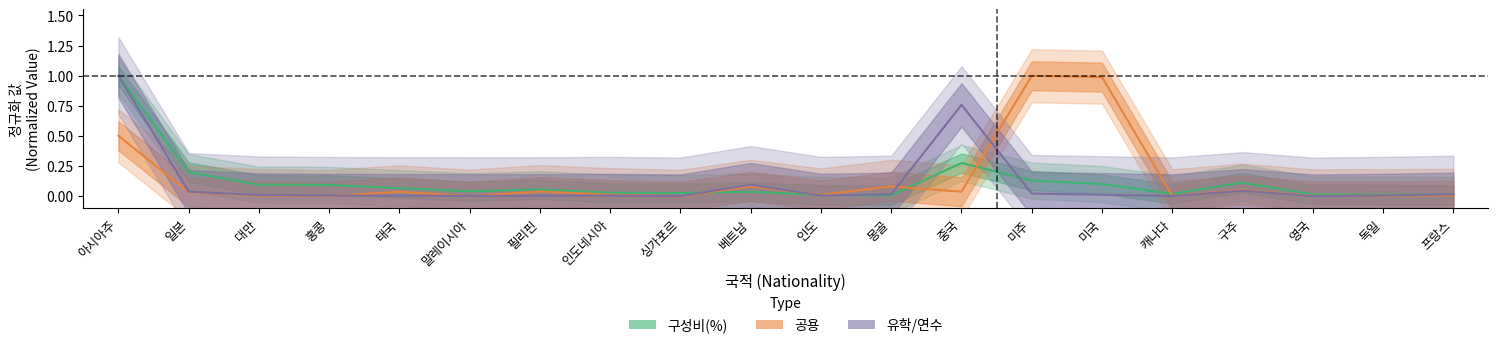

How many lines are shown in the chart?

3